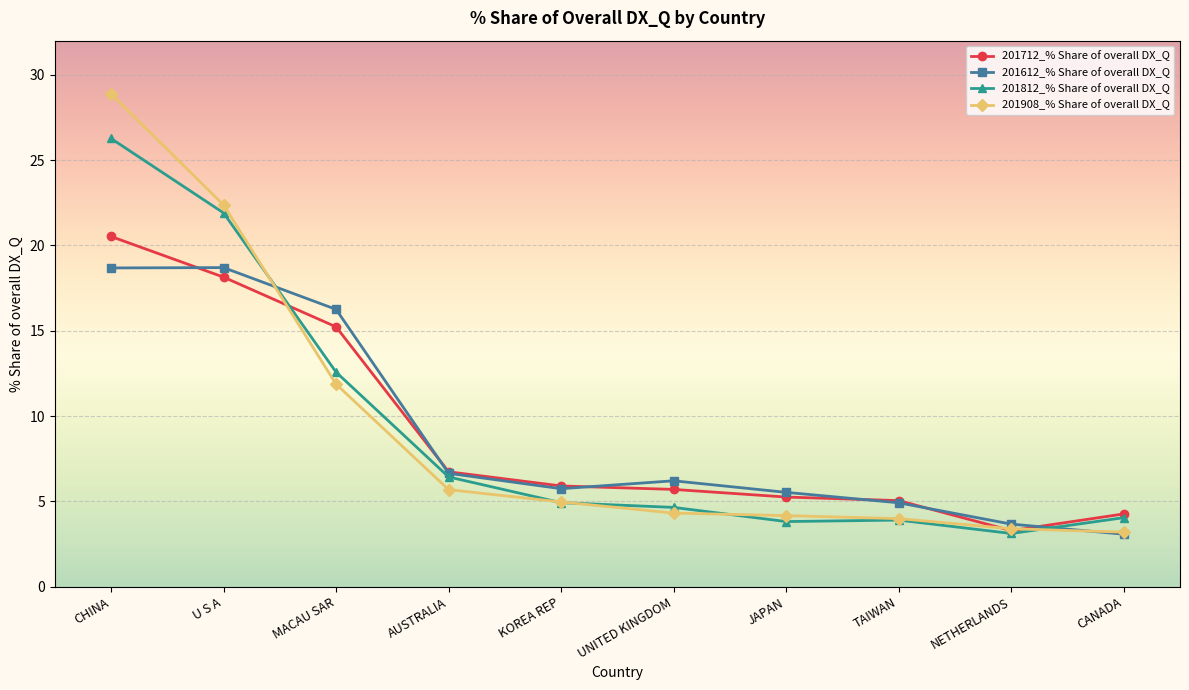

What is the approximate value of 201612_% Share of overall DX_Q at CHINA?

18.7